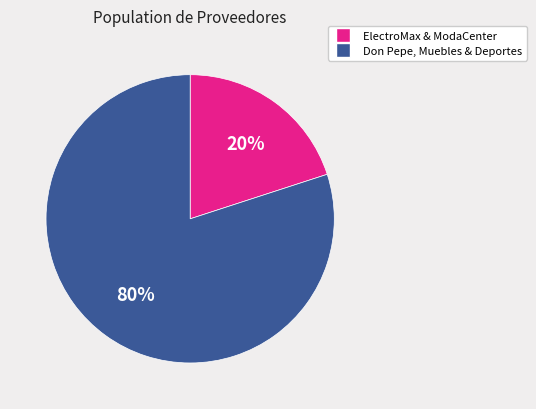

To the nearest percent, what is the average slice percentage?

50%